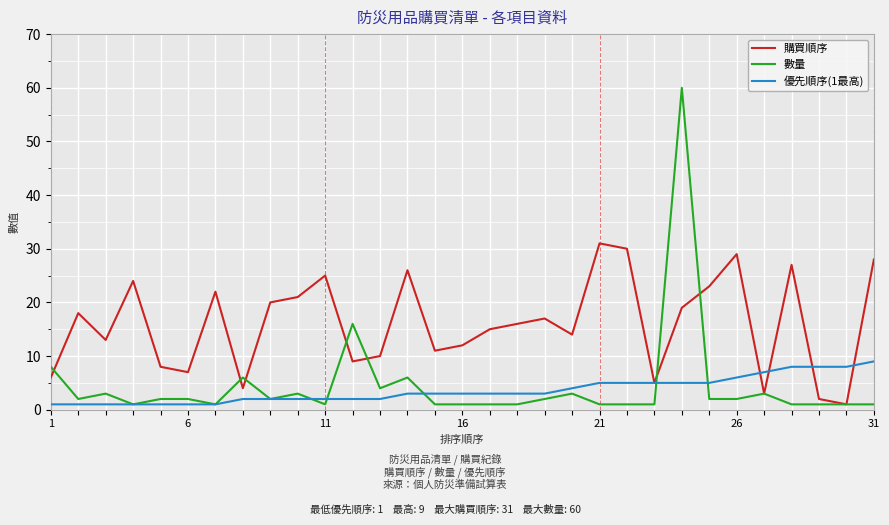

Which series has the widest spread of values?

數量